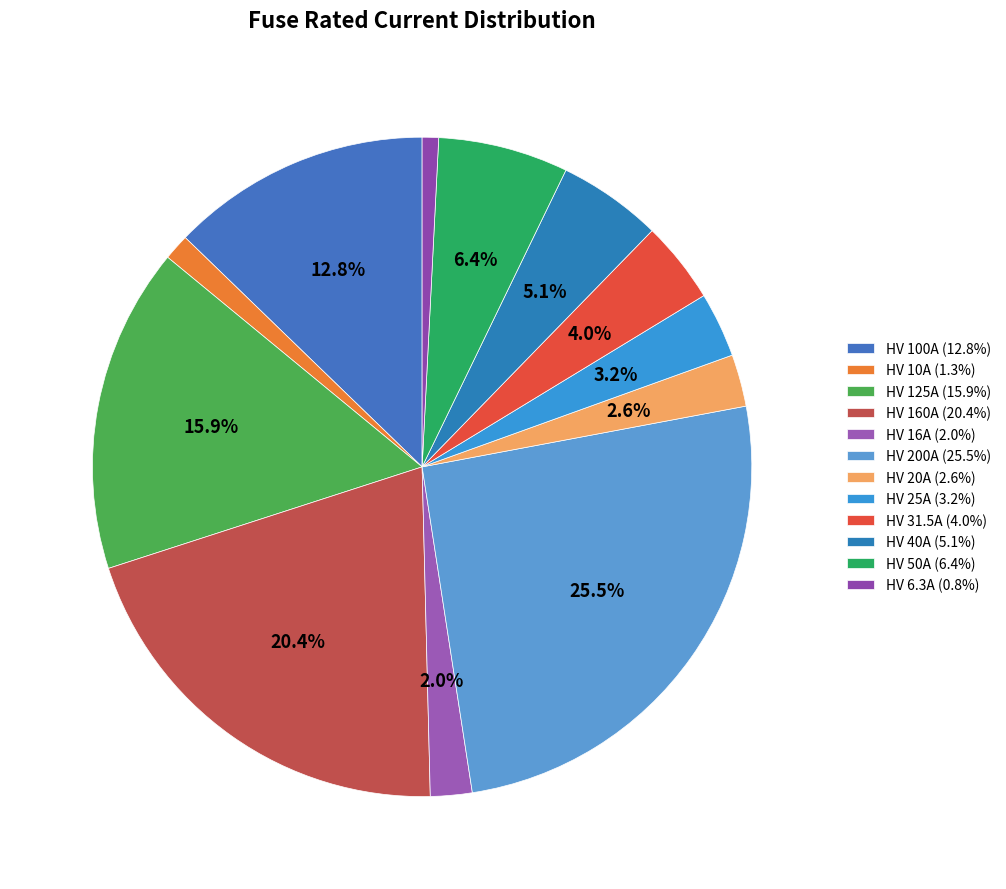

The HV 20A slice represents 3% of the pie. True or false?

True